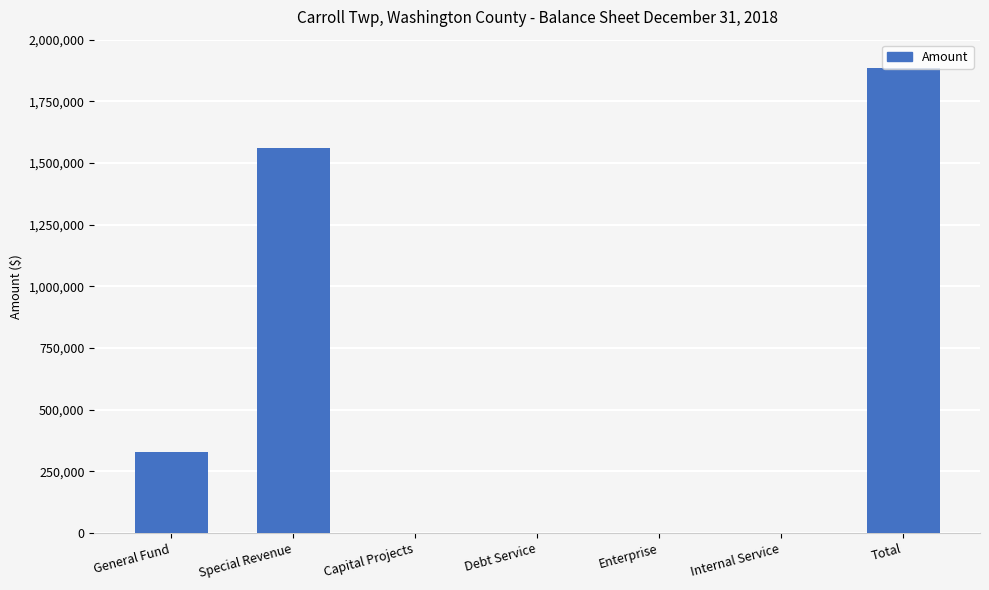

Is it true that the value at General Fund is 327648?

True